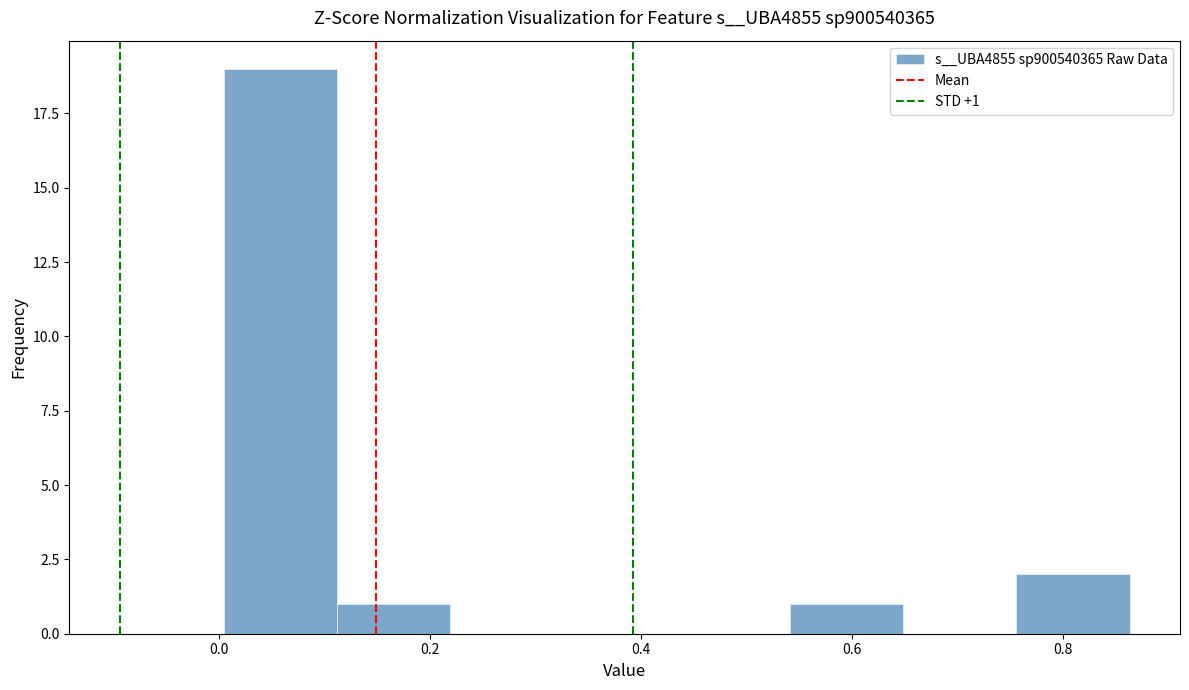

Over which range of the x-axis is the bar tallest?

0.00 to 0.12